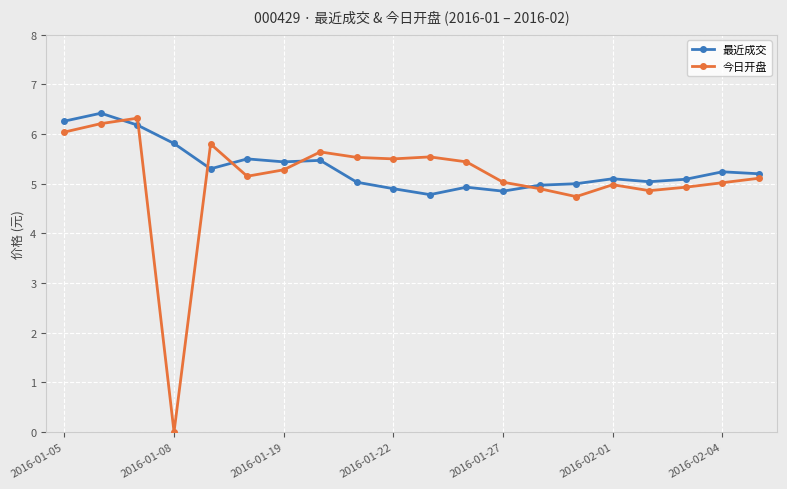

Which series has the largest total across all categories?

最近成交